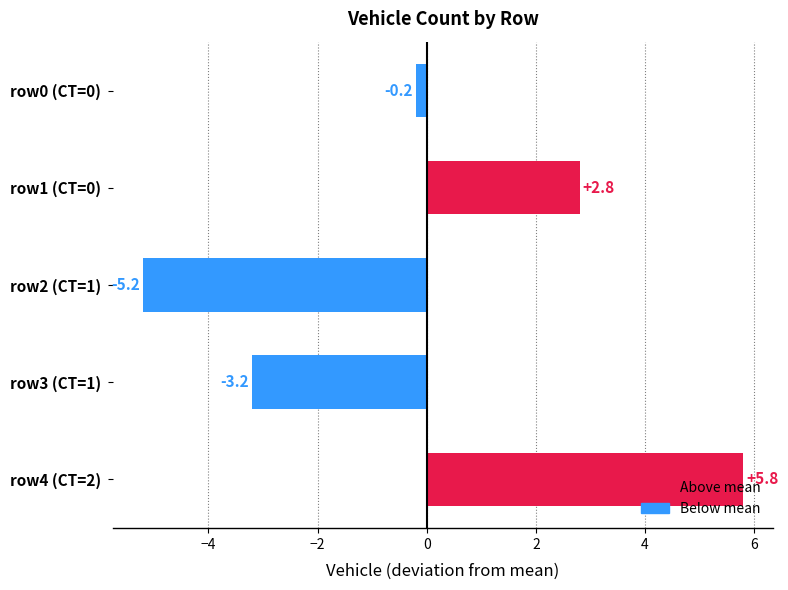

What is the label of the 2nd bar from the top?

row1 (CT=0)